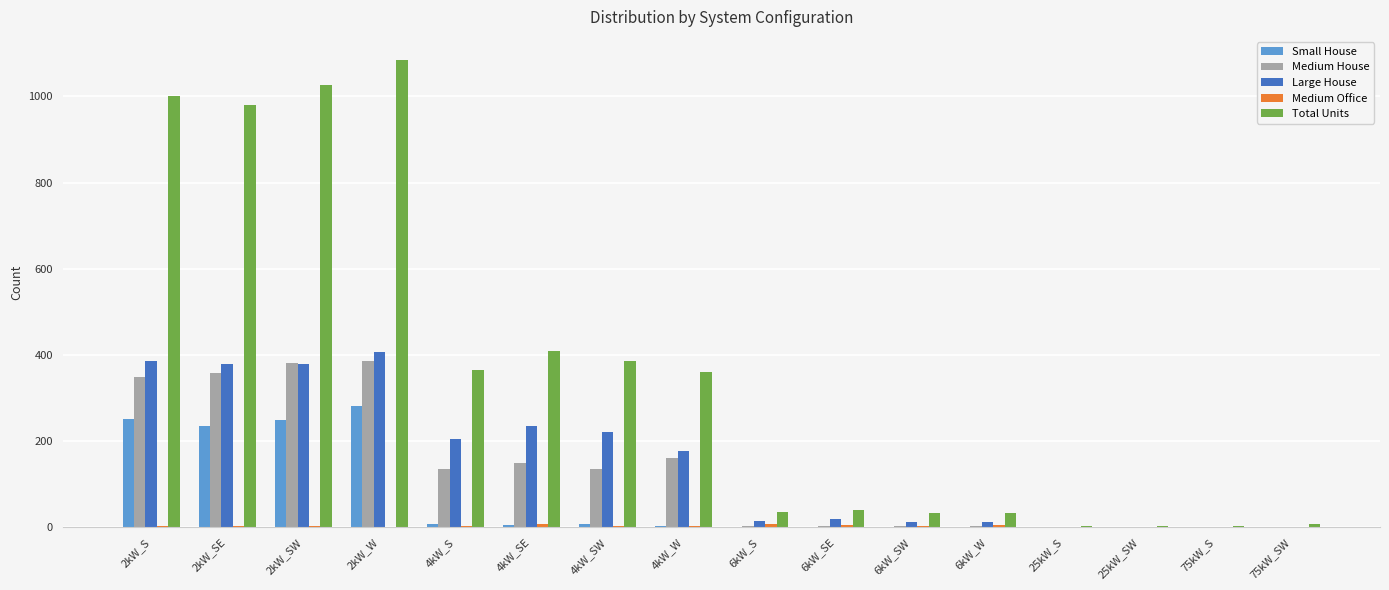

At which category is the sum across all series the highest?

2kW_W